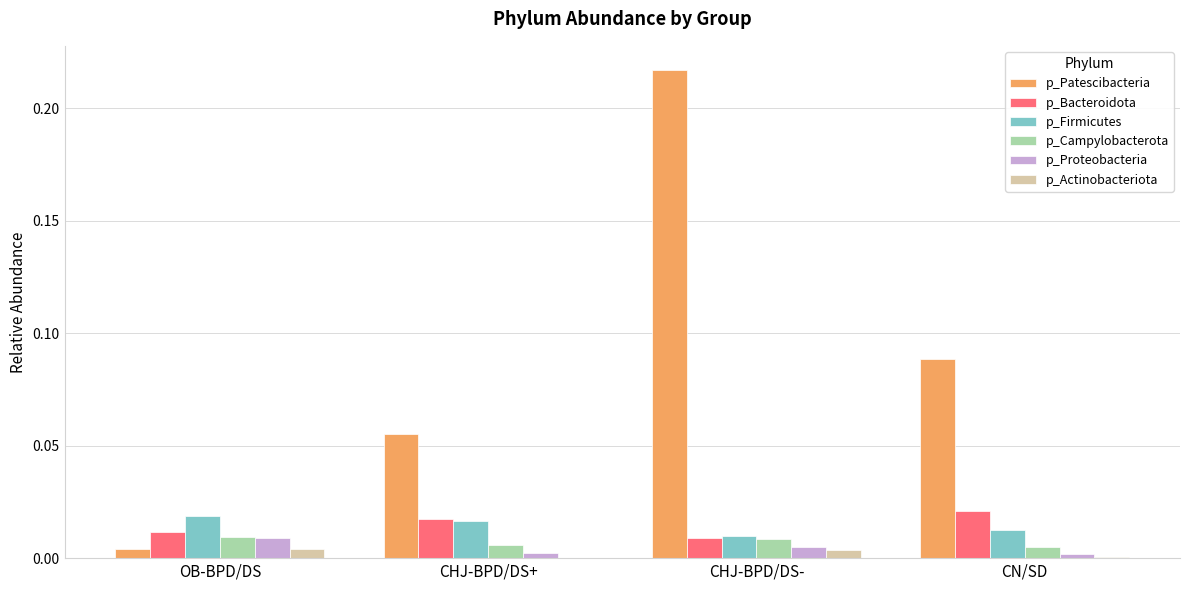

Are the bars horizontal?

No